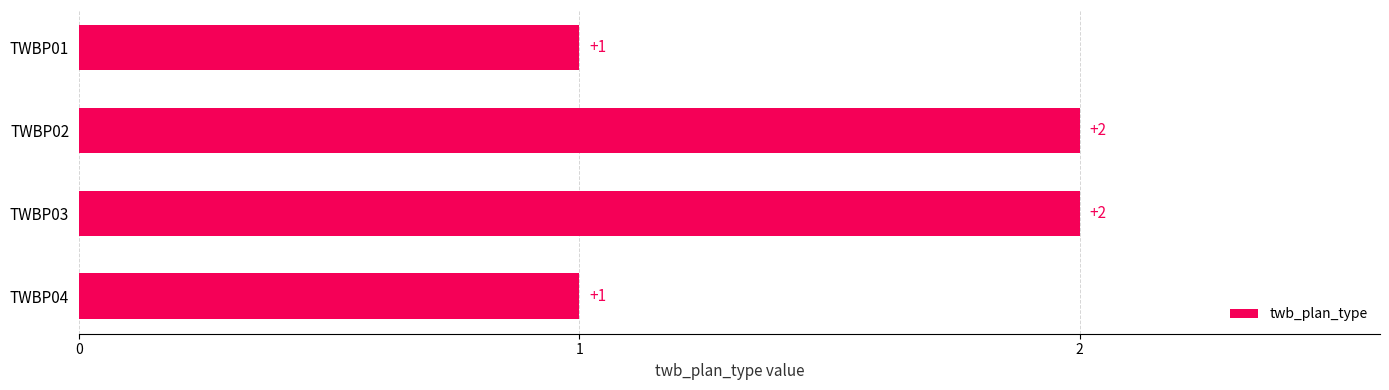

What is the smallest value displayed?

1